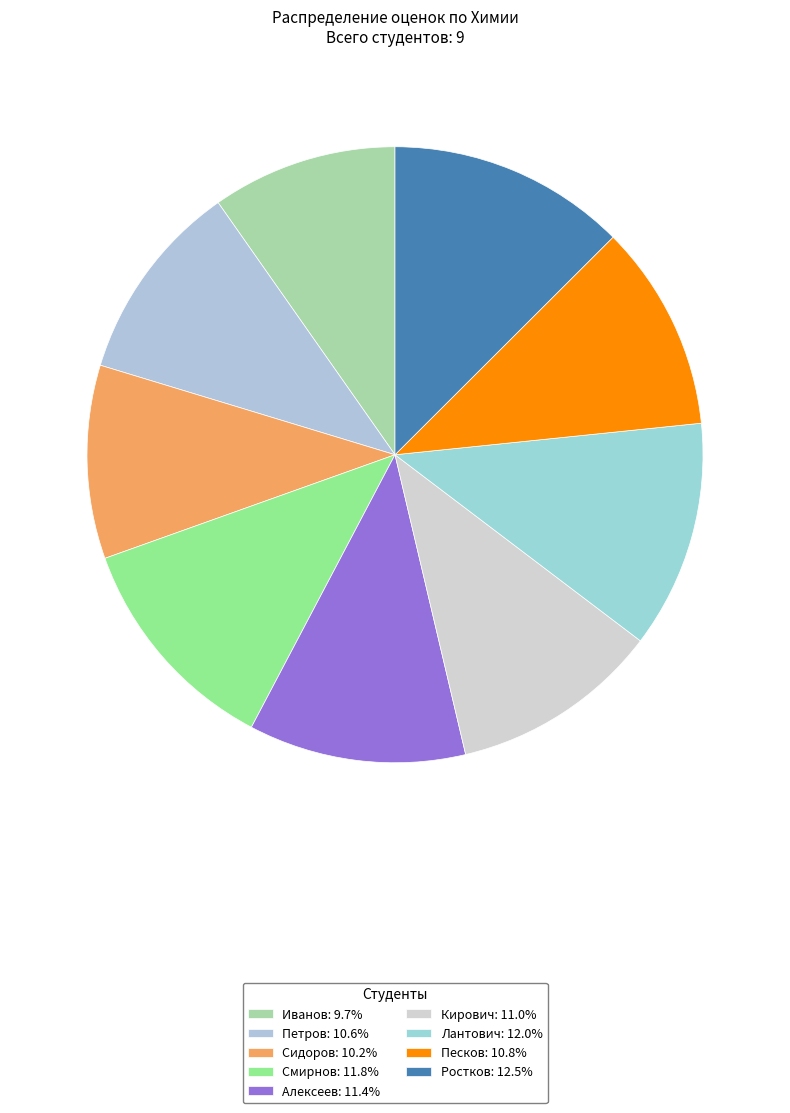

Count the number of slices in the pie.

9